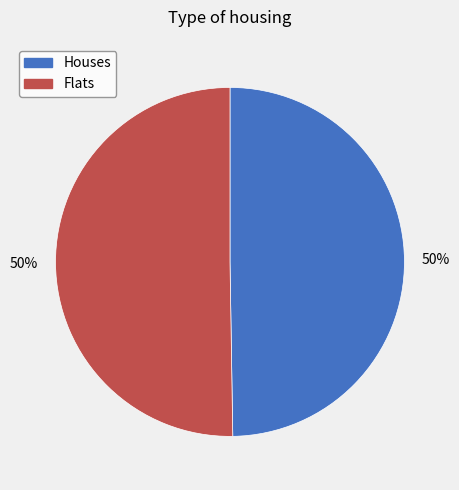

Is it true that Houses is 50% of the pie?

True